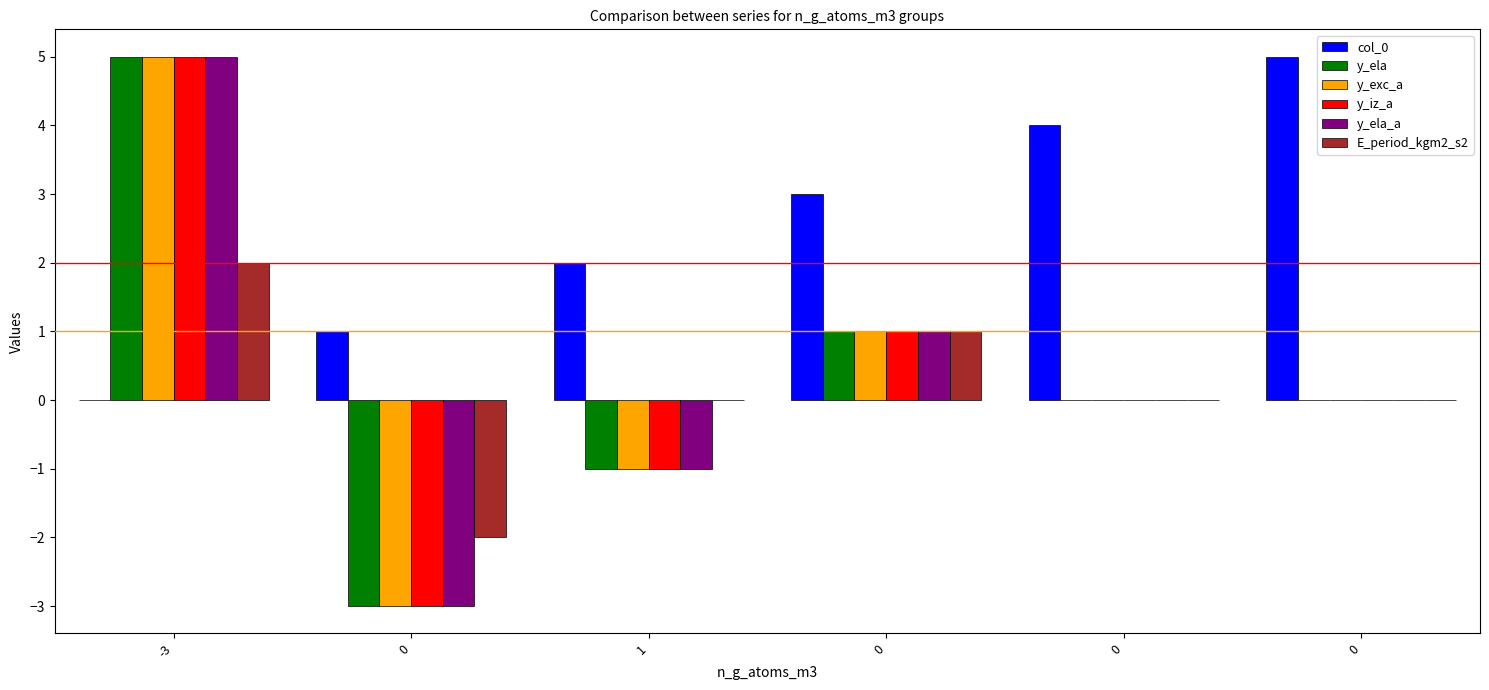

Are the bars horizontal?

No